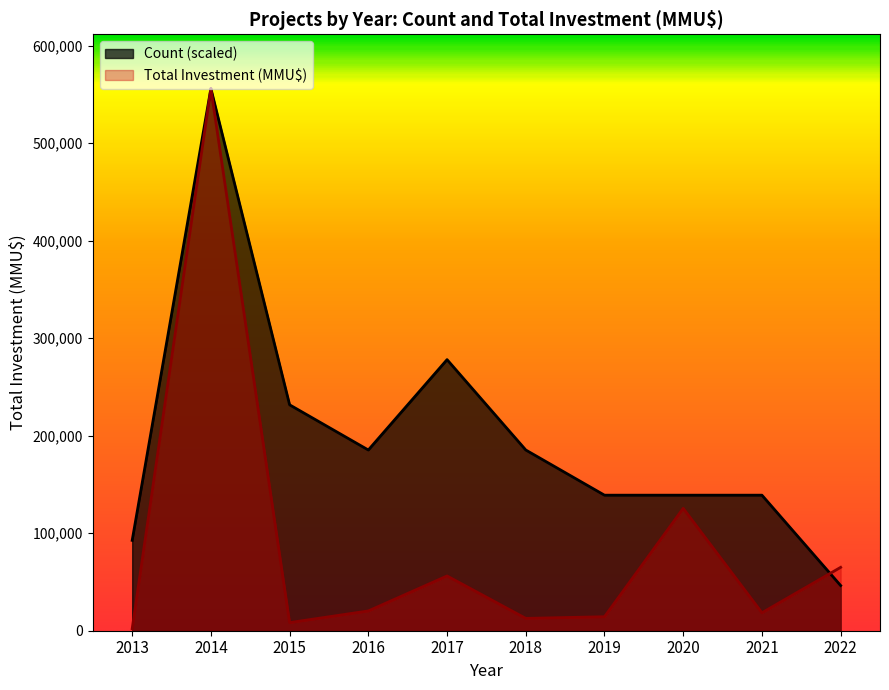

At which label does Total Investment (MMU$) reach its peak?

2014